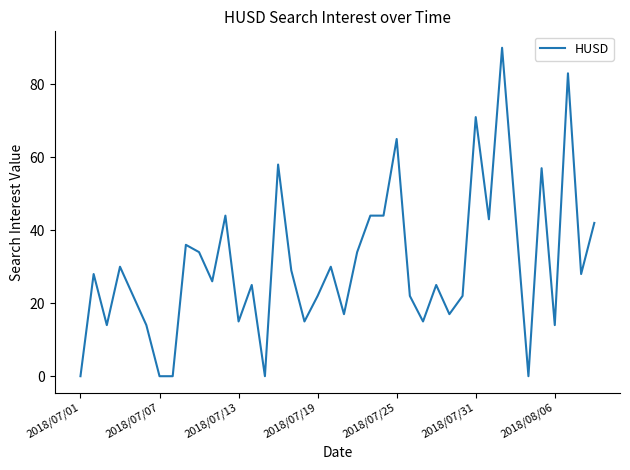

True or false: the data shows 22 at 2018/07/19.

True